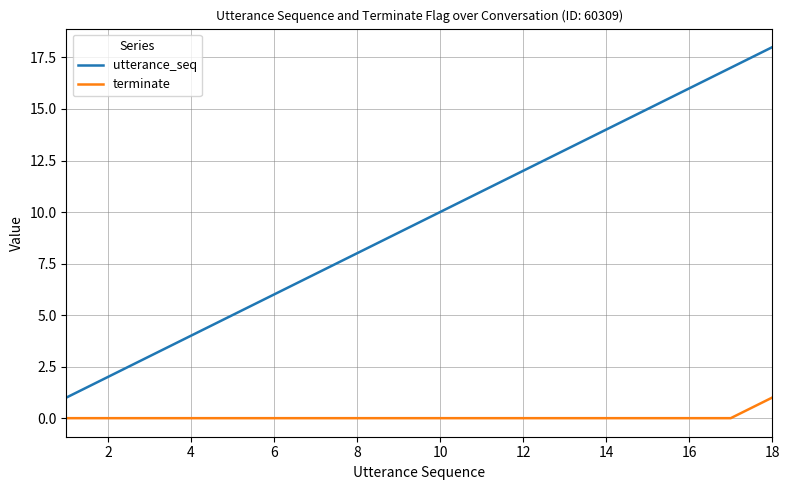

Which series has the widest spread of values?

utterance_seq